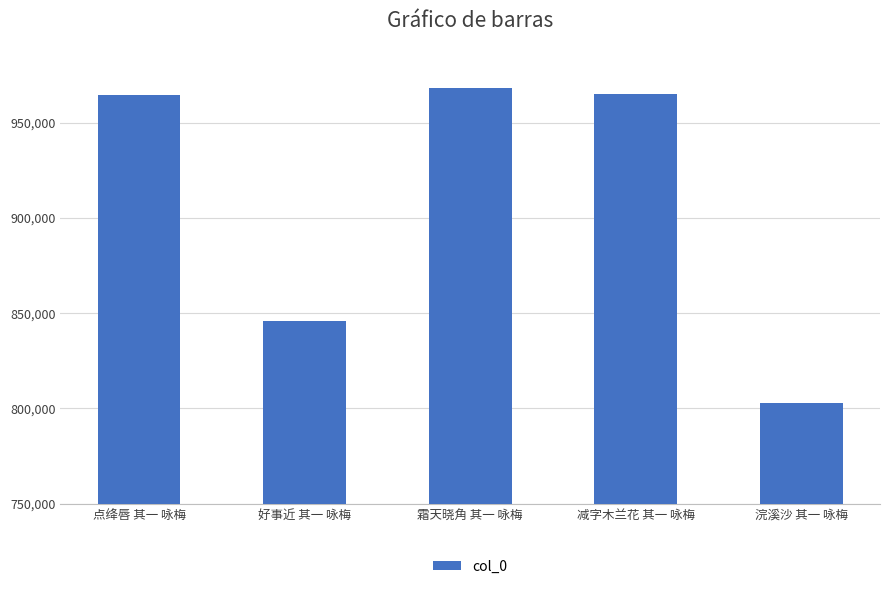

What is the greatest value displayed?

968027